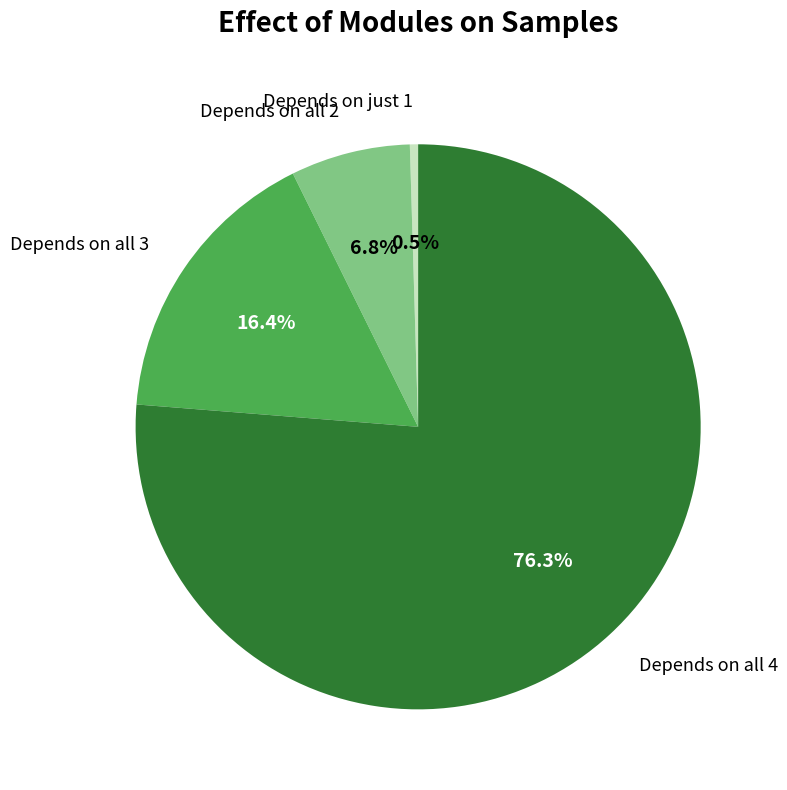

Is there any slice that represents more than half of the pie?

Yes